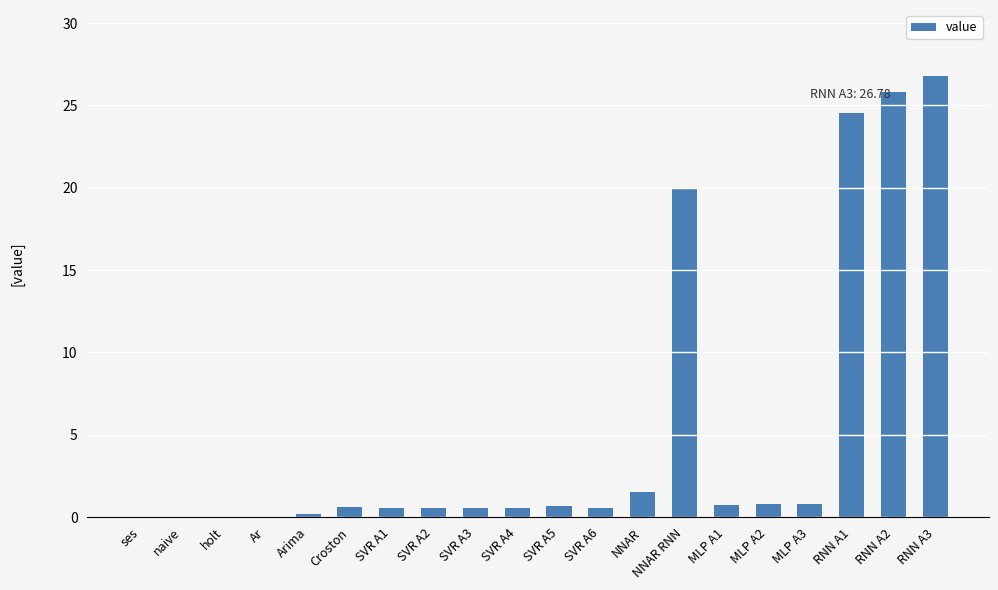

What is the sum of all values?

105.2